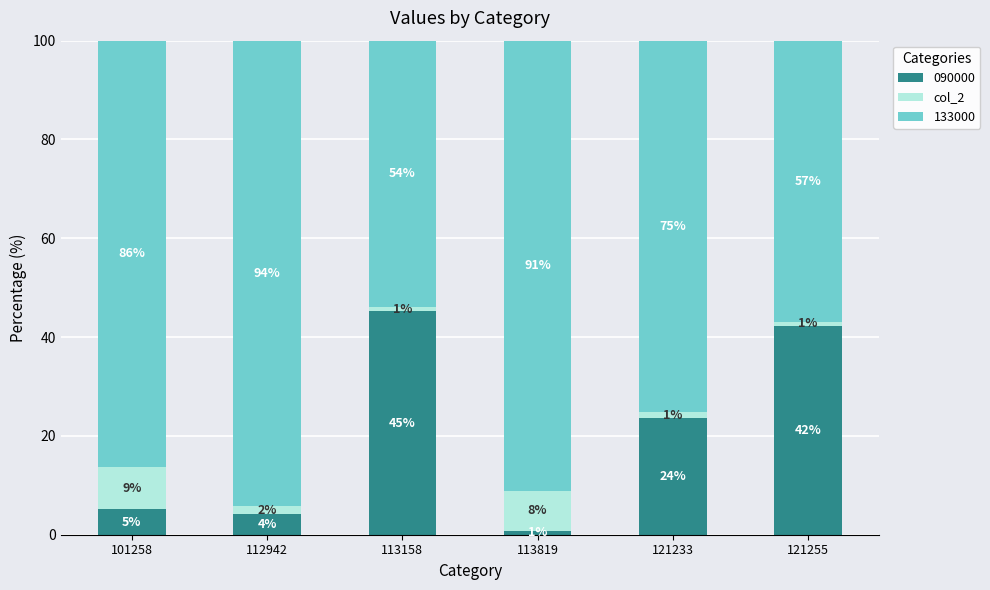

What is the average value of the 090000 series?

20.2